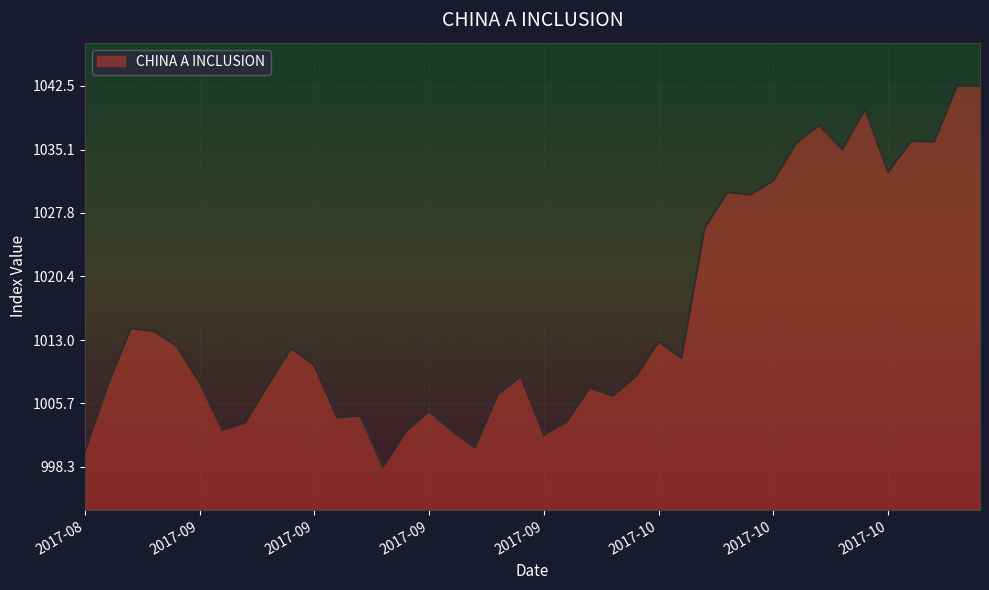

What is the difference between the maximum and minimum values?

44.2